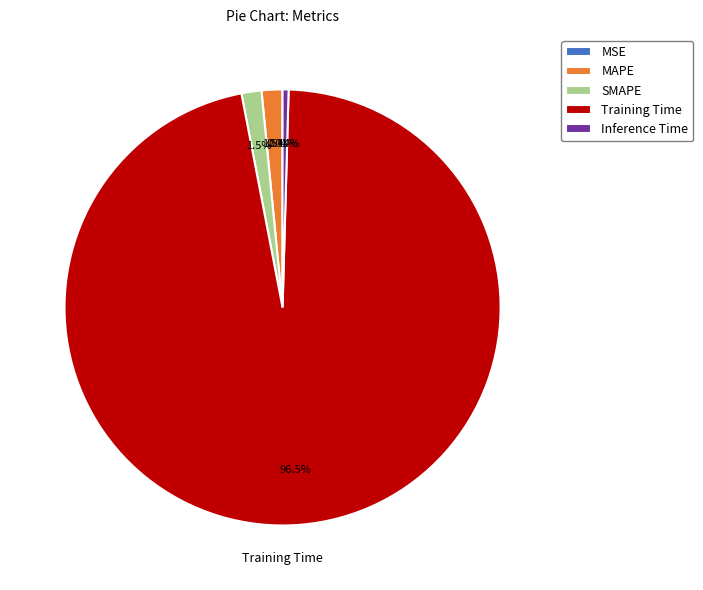

Which category has the biggest portion of the pie?

Training Time